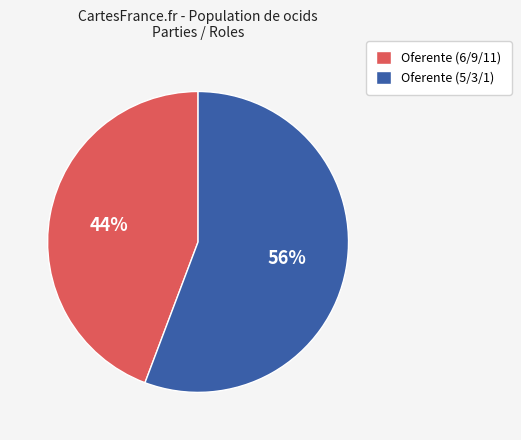

True or false: Oferente (5/3/1) accounts for 56% of the total.

True